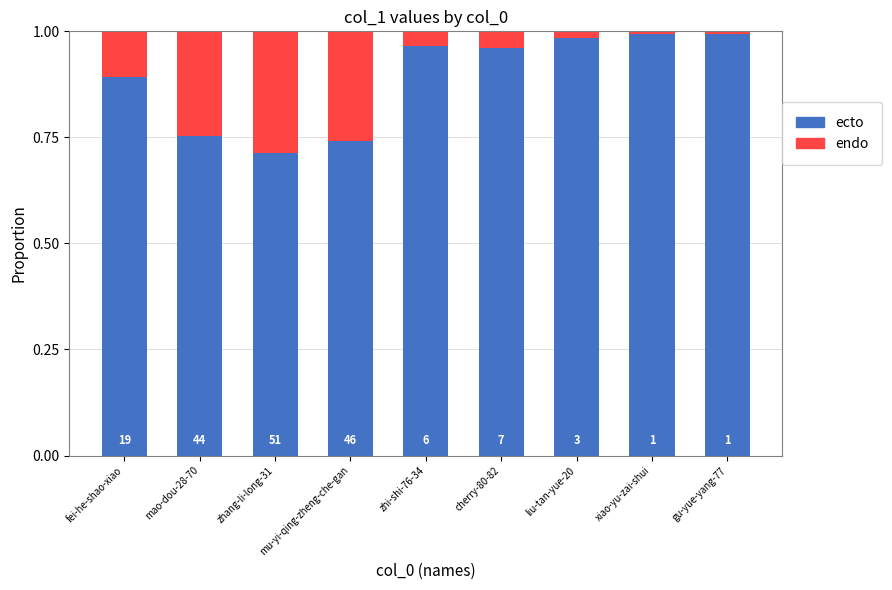

At which category is the sum across all series the highest?

fei-he-shao-xiao